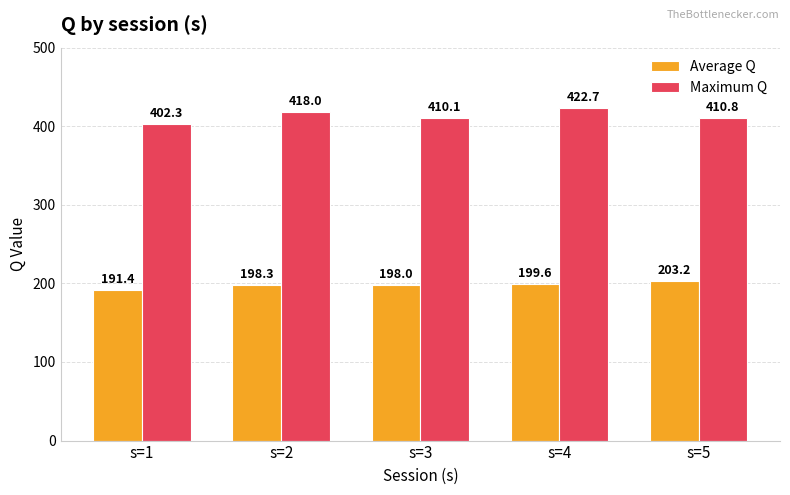

Does the chart contain stacked bars?

No